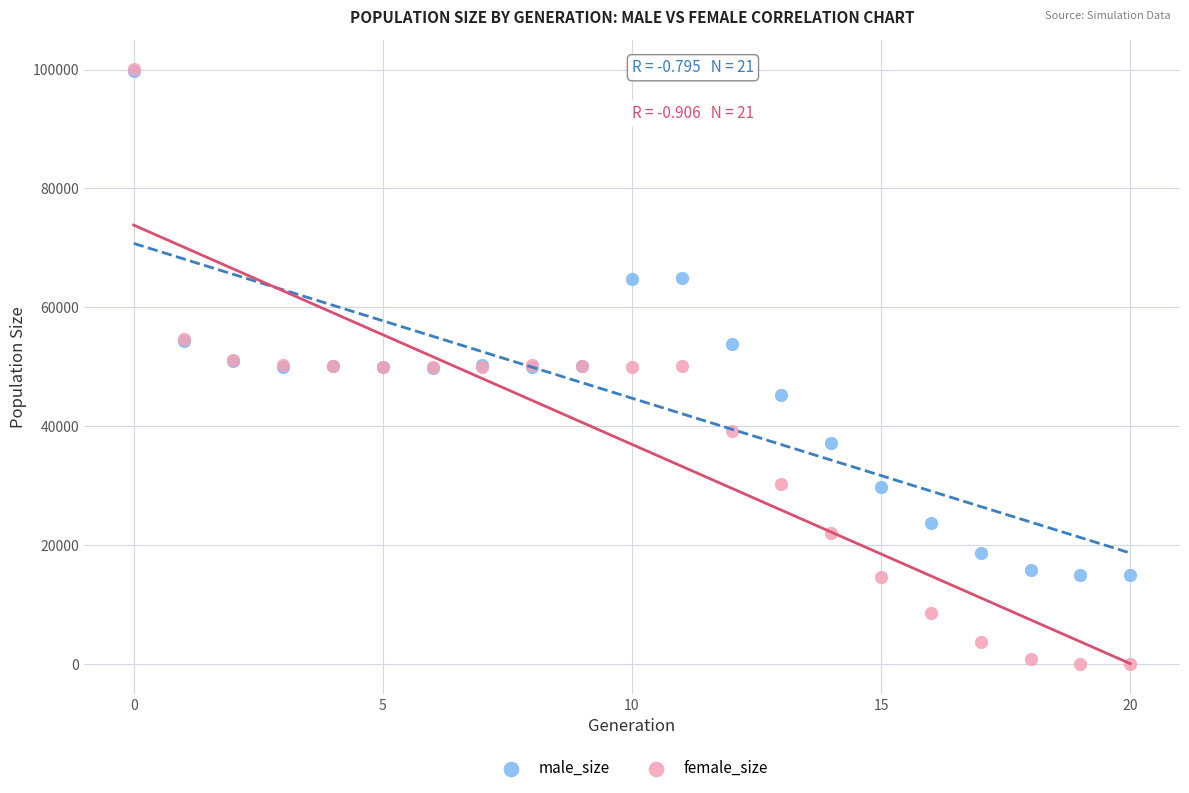

What are all the series names shown in the legend?

male_size, female_size